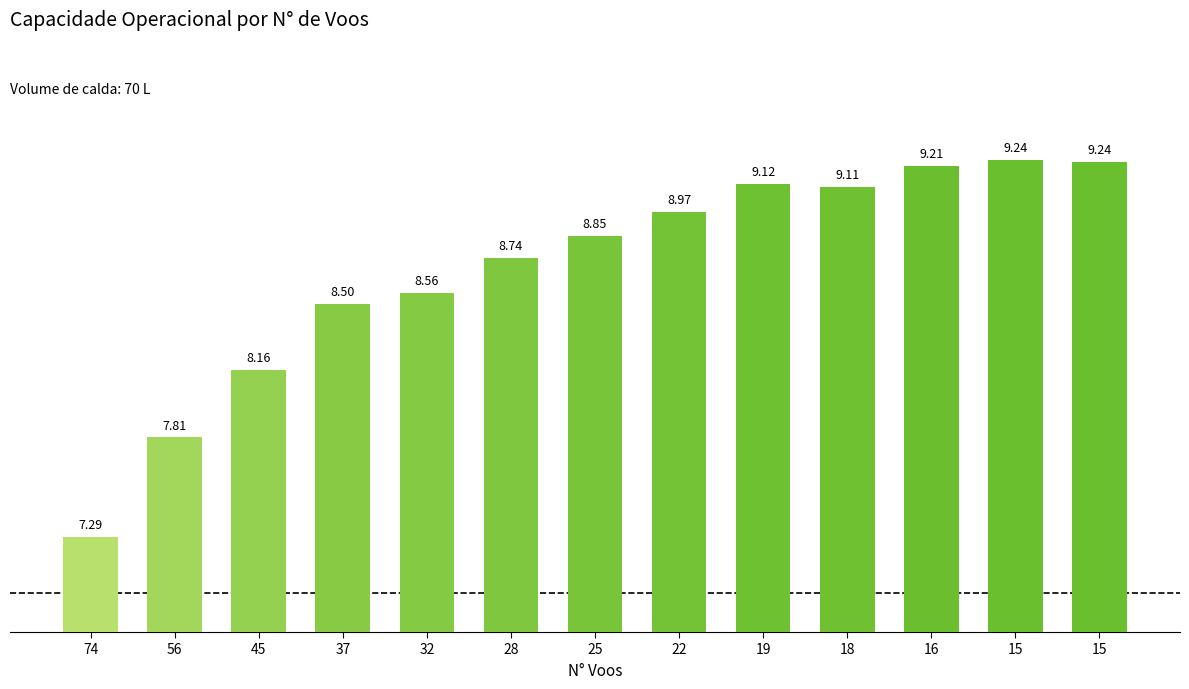

List the labels in order of value, largest first.

15, 15, 16, 19, 18, 22, 25, 28, 32, 37, 45, 56, 74